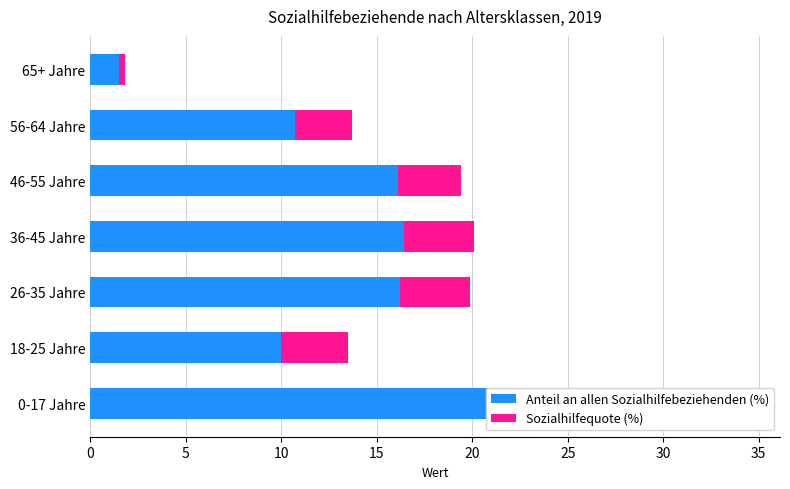

Which series has the widest spread of values?

Anteil an allen Sozialhilfebeziehenden (%)